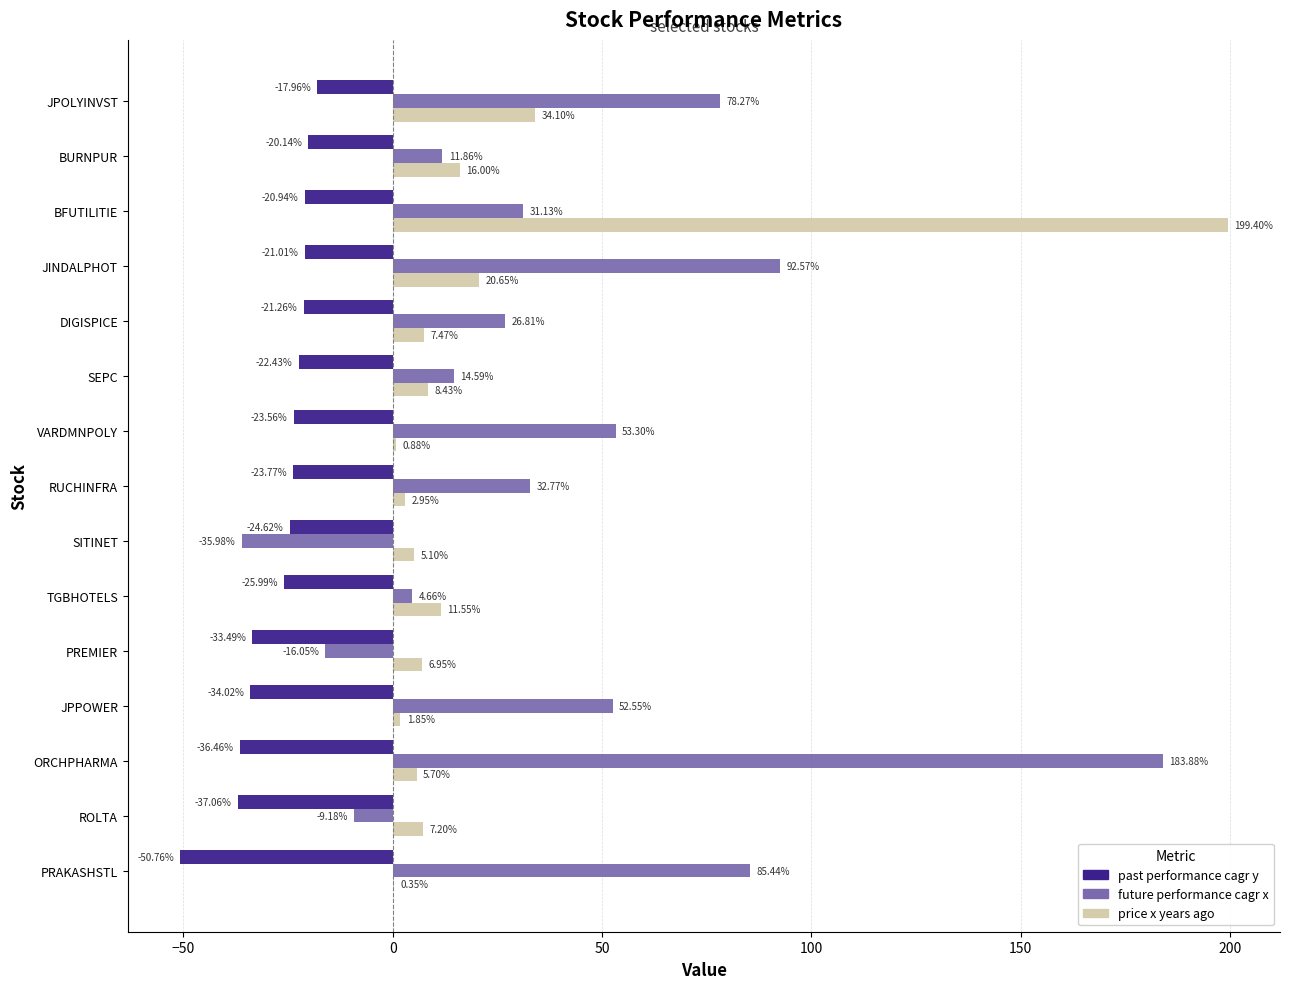

What is the total value across all series at ROLTA?

-39.0